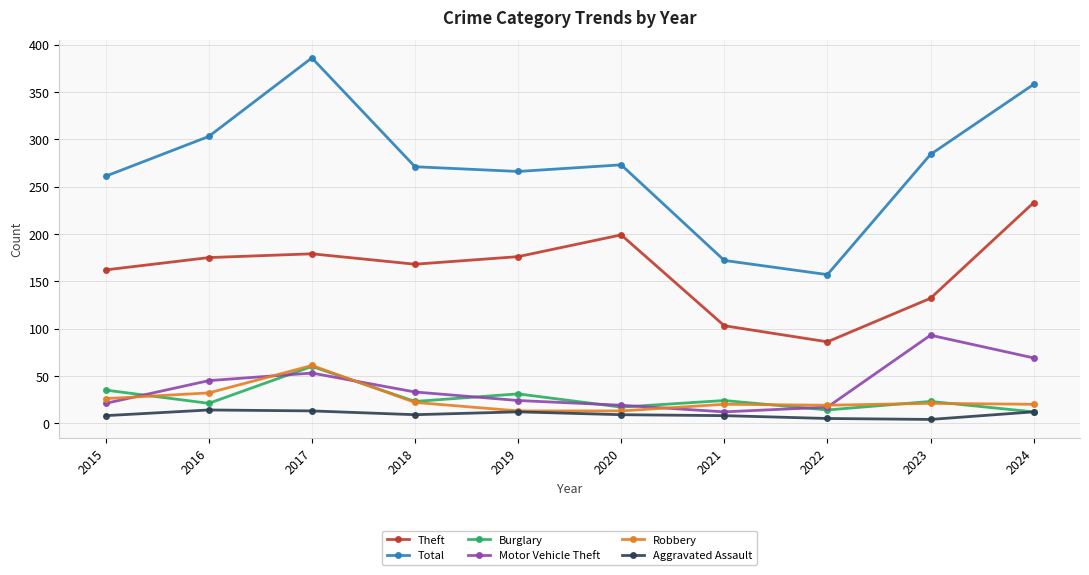

At how many categories does at least one series exceed 181?

8